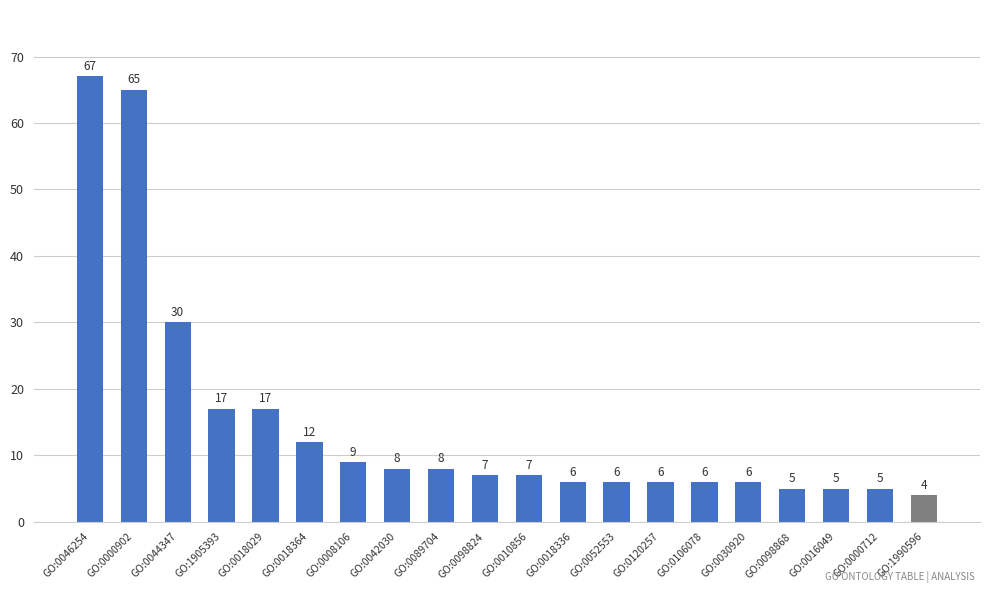

Reading left to right, list all the values displayed in this chart.

GO:0046254=67	GO:0000902=65	GO:0044347=30	GO:1905393=17	GO:0018029=17	GO:0018364=12	GO:0008106=9	GO:0042030=8	GO:0089704=8	GO:0098824=7	GO:0010856=7	GO:0018336=6	GO:0052553=6	GO:0120257=6	GO:0106078=6	GO:0030920=6	GO:0098868=5	GO:0016049=5	GO:0000712=5	GO:1990596=4